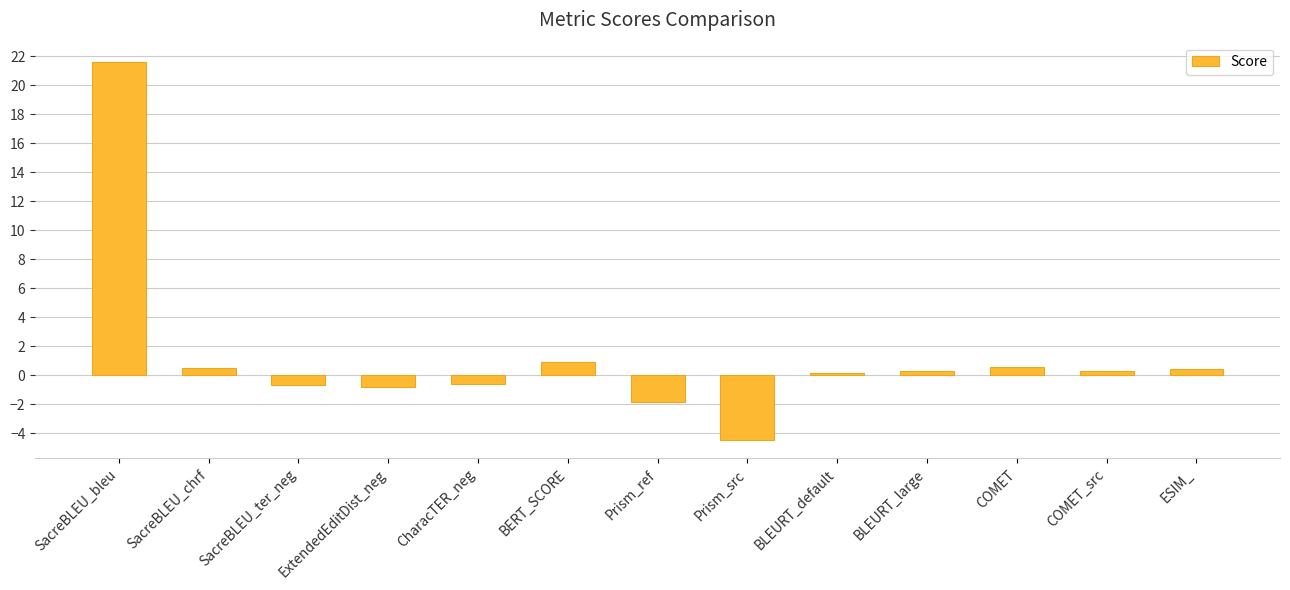

What is the label of the 1st bar from the right?

ESIM_